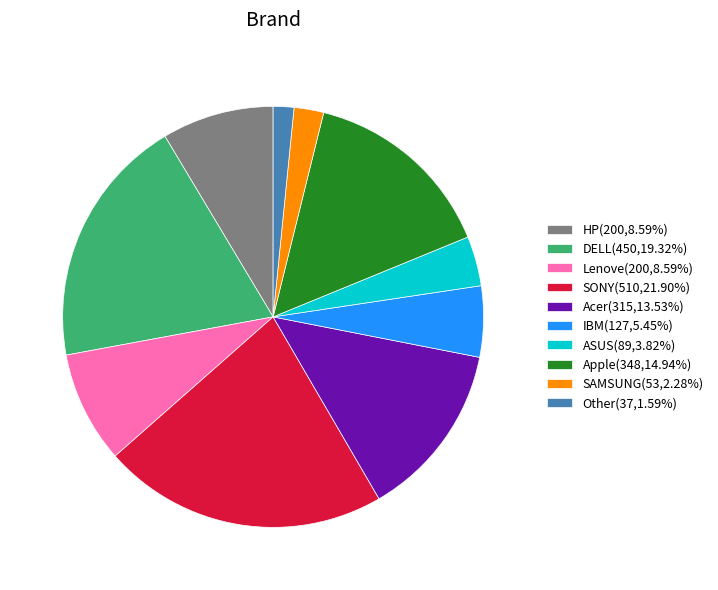

Do ASUS(89,3.82%) and IBM(127,5.45%) together represent more than half of the pie?

No